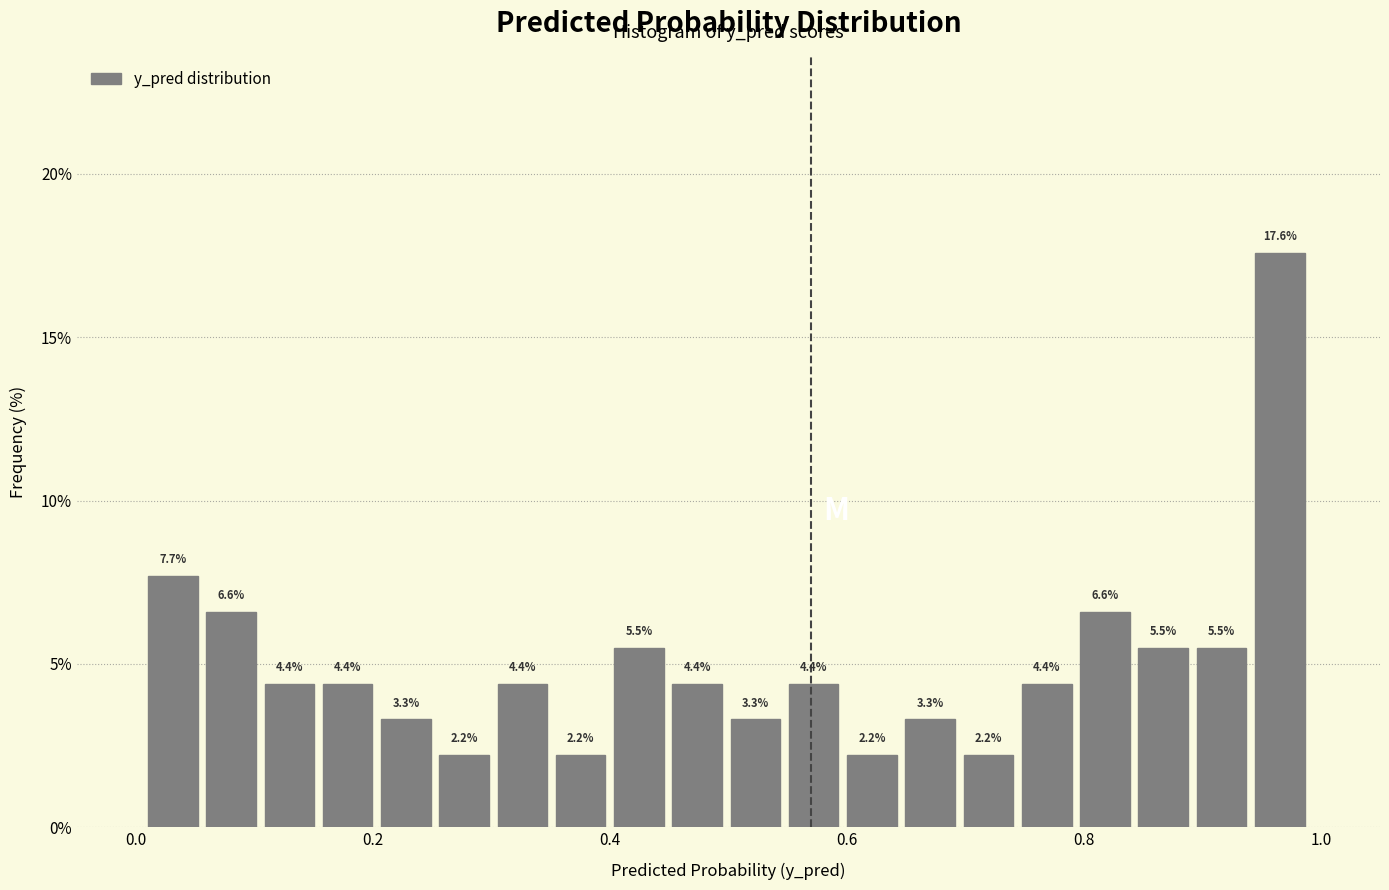

Read against the x-axis, roughly where is the centre of the tallest bar?

0.96